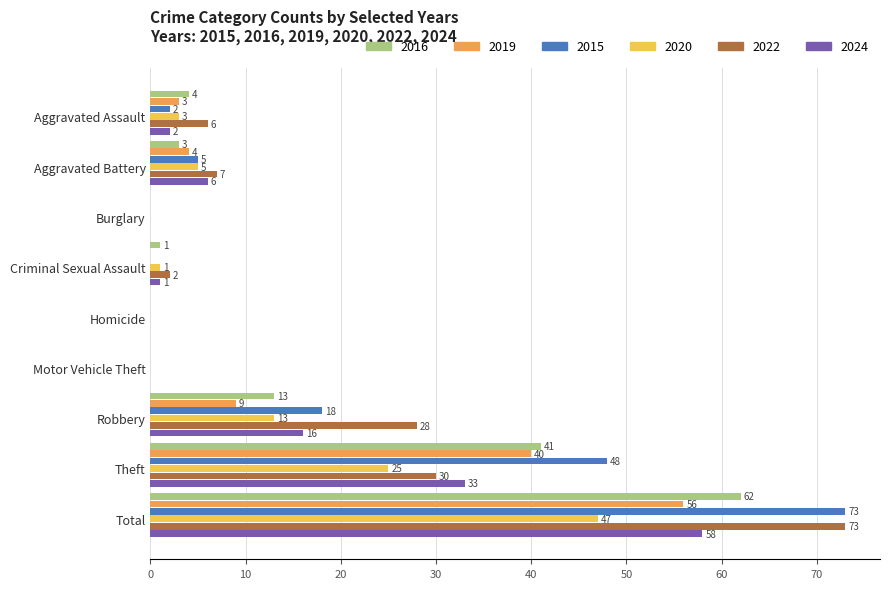

How many values in 2019 are above zero?

5